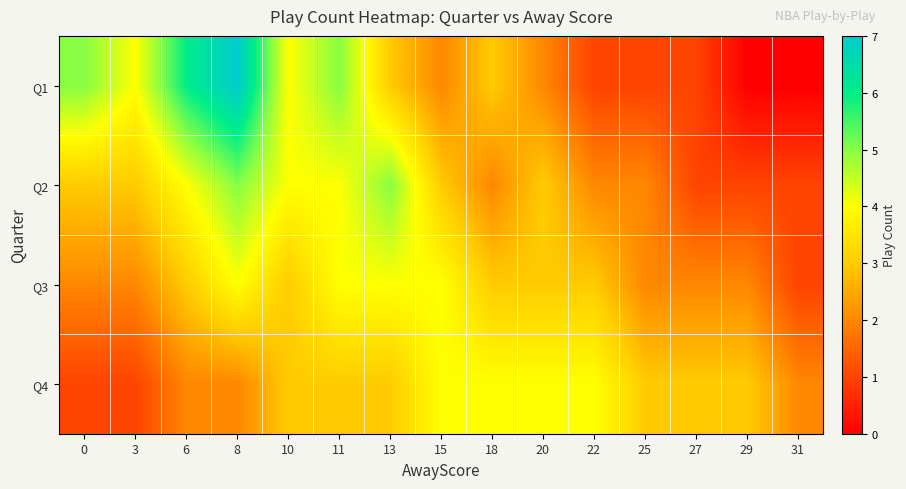

At how many categories does at least one series exceed 3?

11